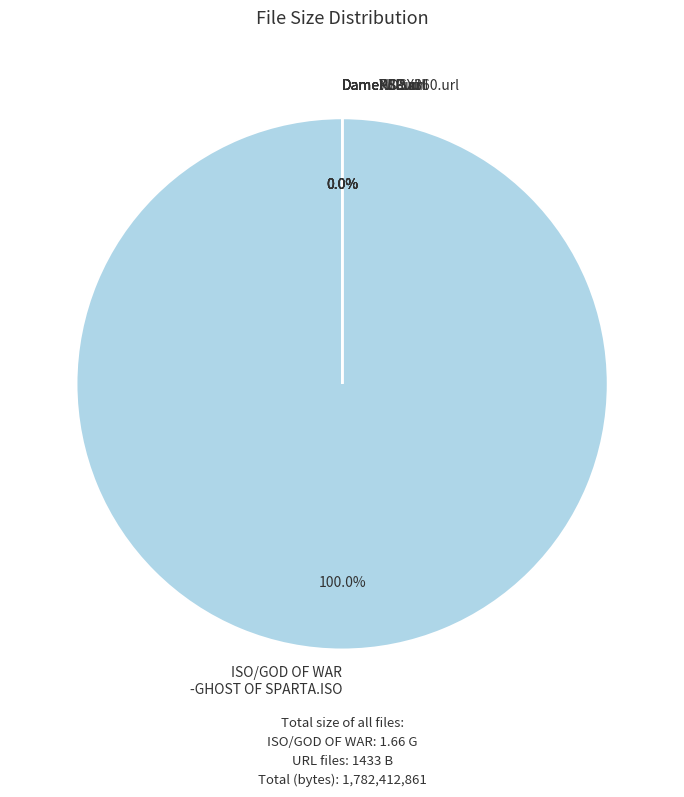

How many slices are in this pie chart?

7